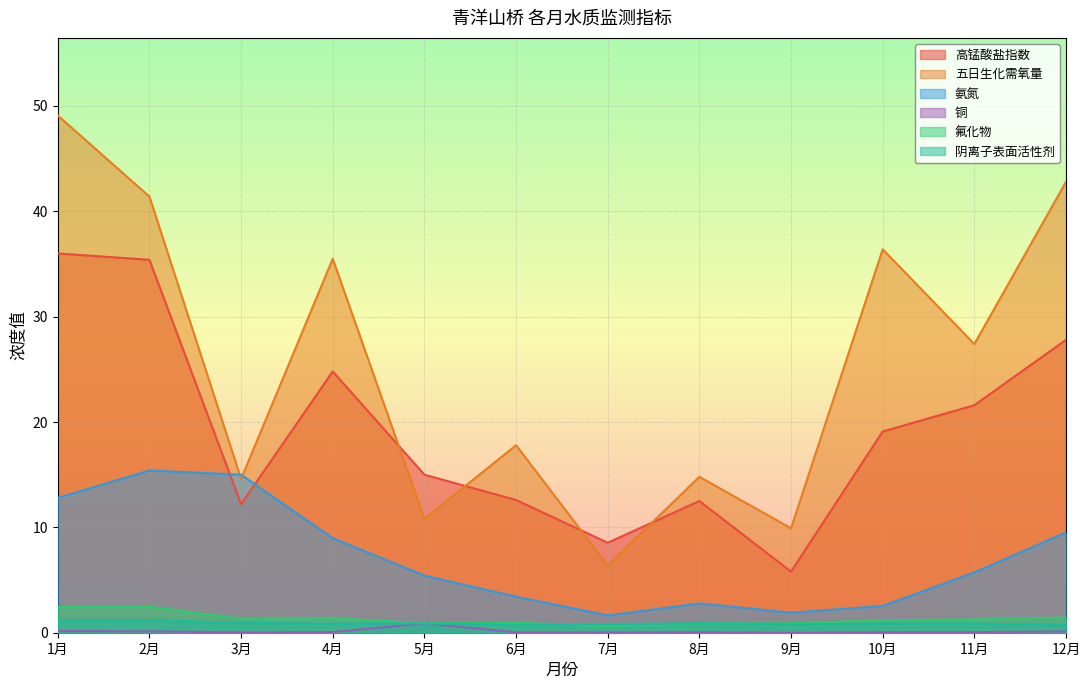

What is the total value across all series at 8月?

31.9